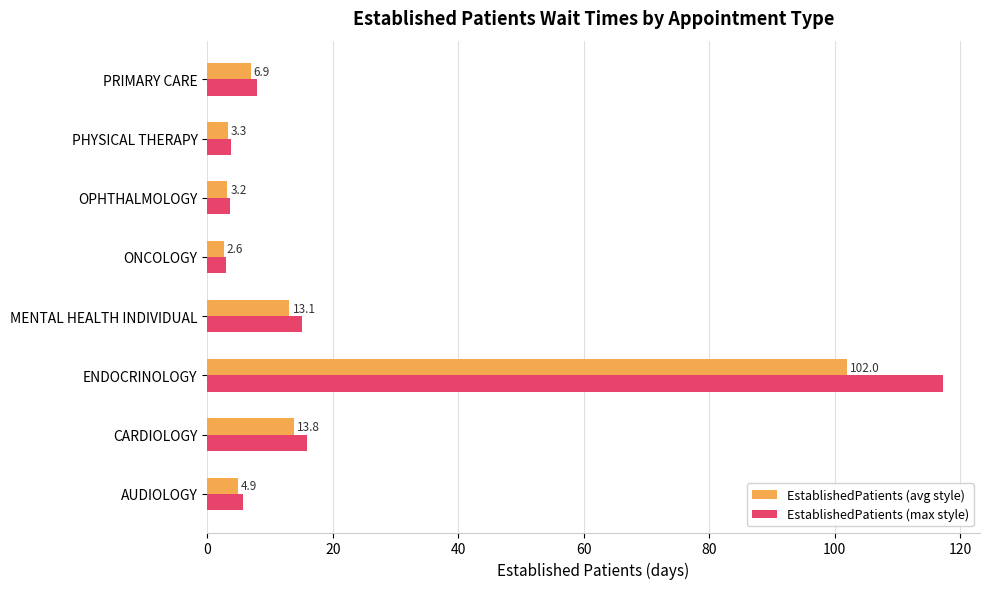

Rank the series by their average value, from highest to lowest.

EstablishedPatients (max style), EstablishedPatients (avg style)